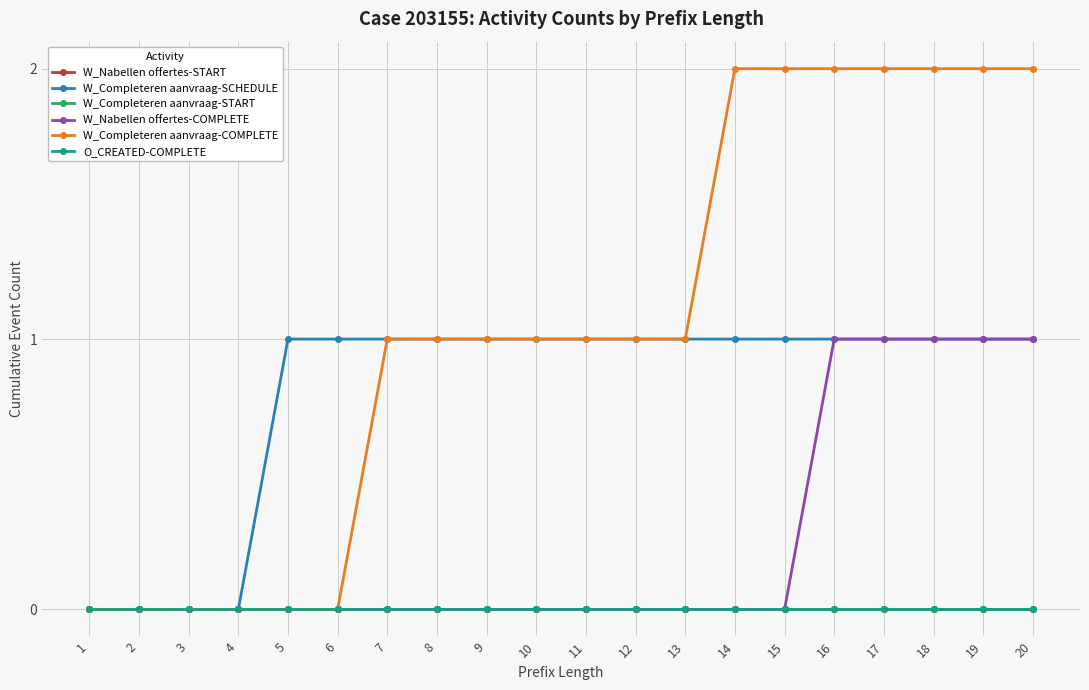

Is this an area chart (filled region under the line)?

No